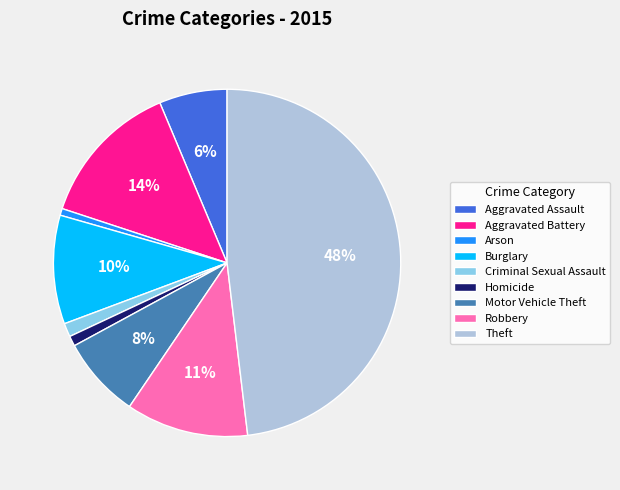

What is the largest slice in the pie chart?

Theft